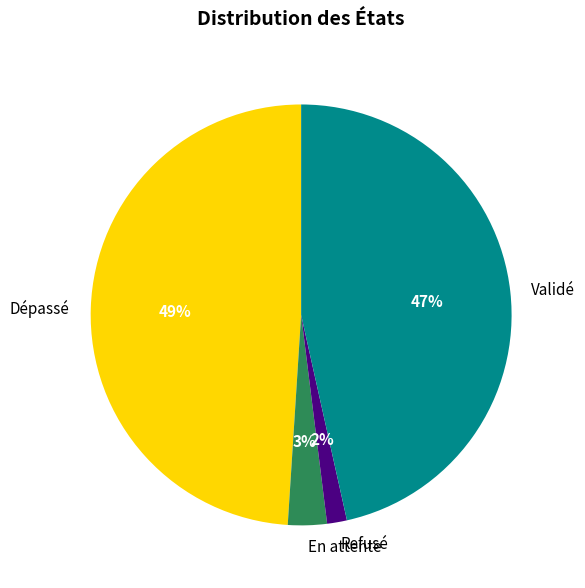

To the nearest percent, what is the average slice percentage?

25%